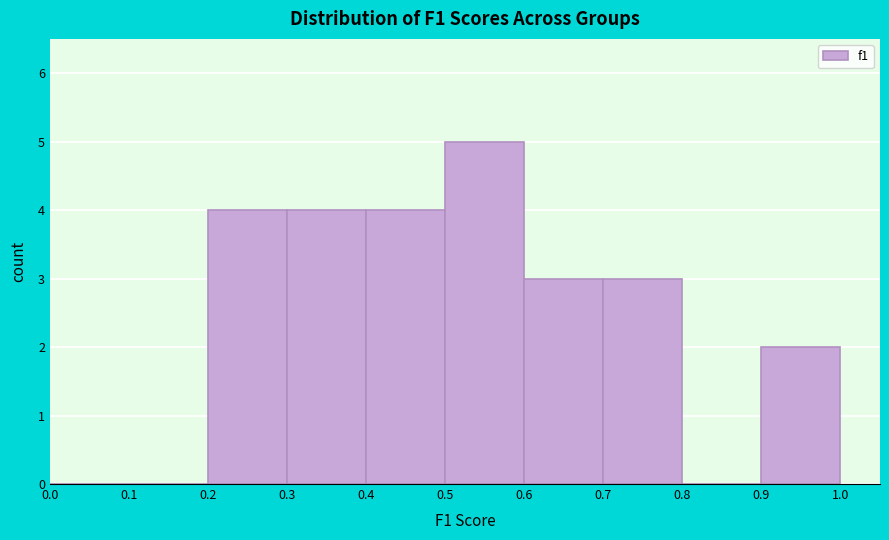

Reading left to right, list every bar in this chart as the range it spans on the x-axis followed by its height. The values are not printed on the chart, so give them approximately, as read against the axis.

0.0 to 0.1: 0
0.1 to 0.2: 0
0.2 to 0.3: 4
0.3 to 0.4: 4
0.4 to 0.5: 4
0.5 to 0.6: 5
0.6 to 0.7: 3
0.7 to 0.8: 3
0.8 to 0.9: 0
0.9 to 1.0: 2